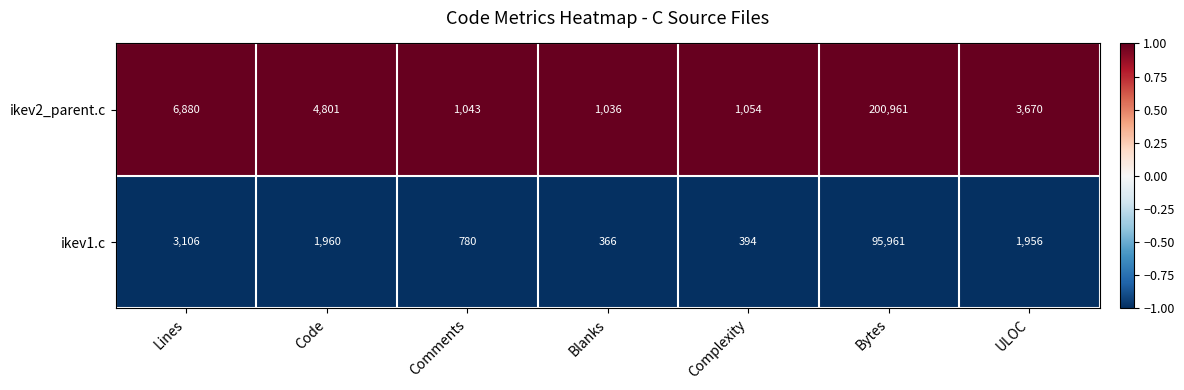

True or false: ikev1.c has a value of 95961 at Bytes.

True